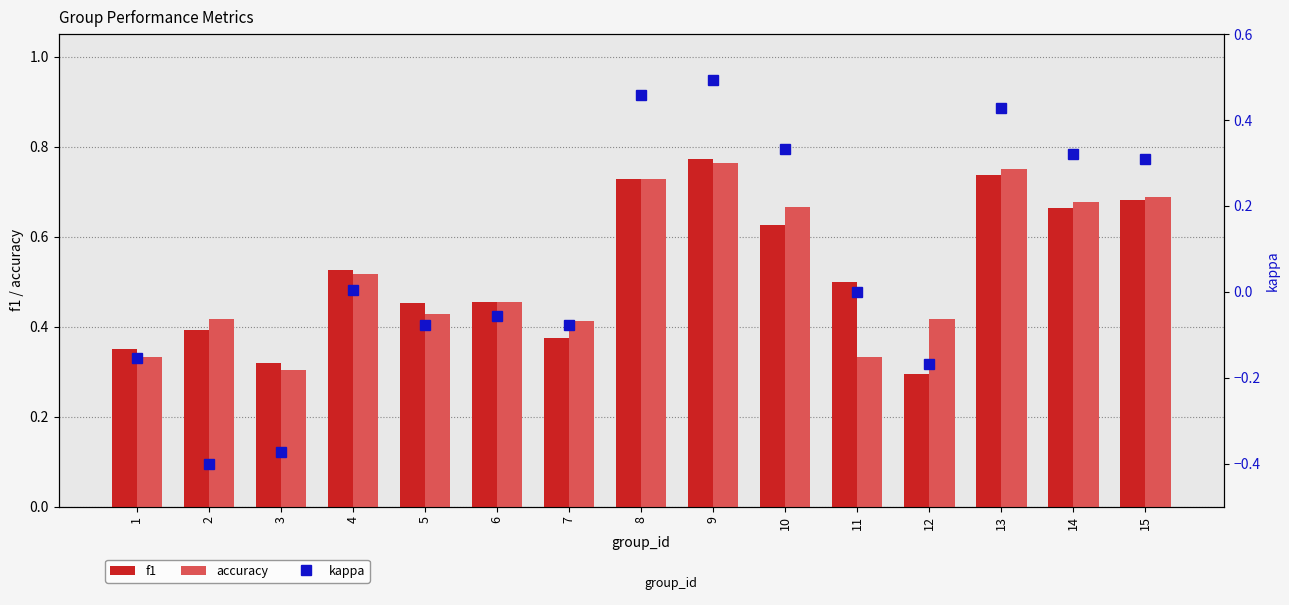

The f1 series shows 1.2 at 13. True or false?

False